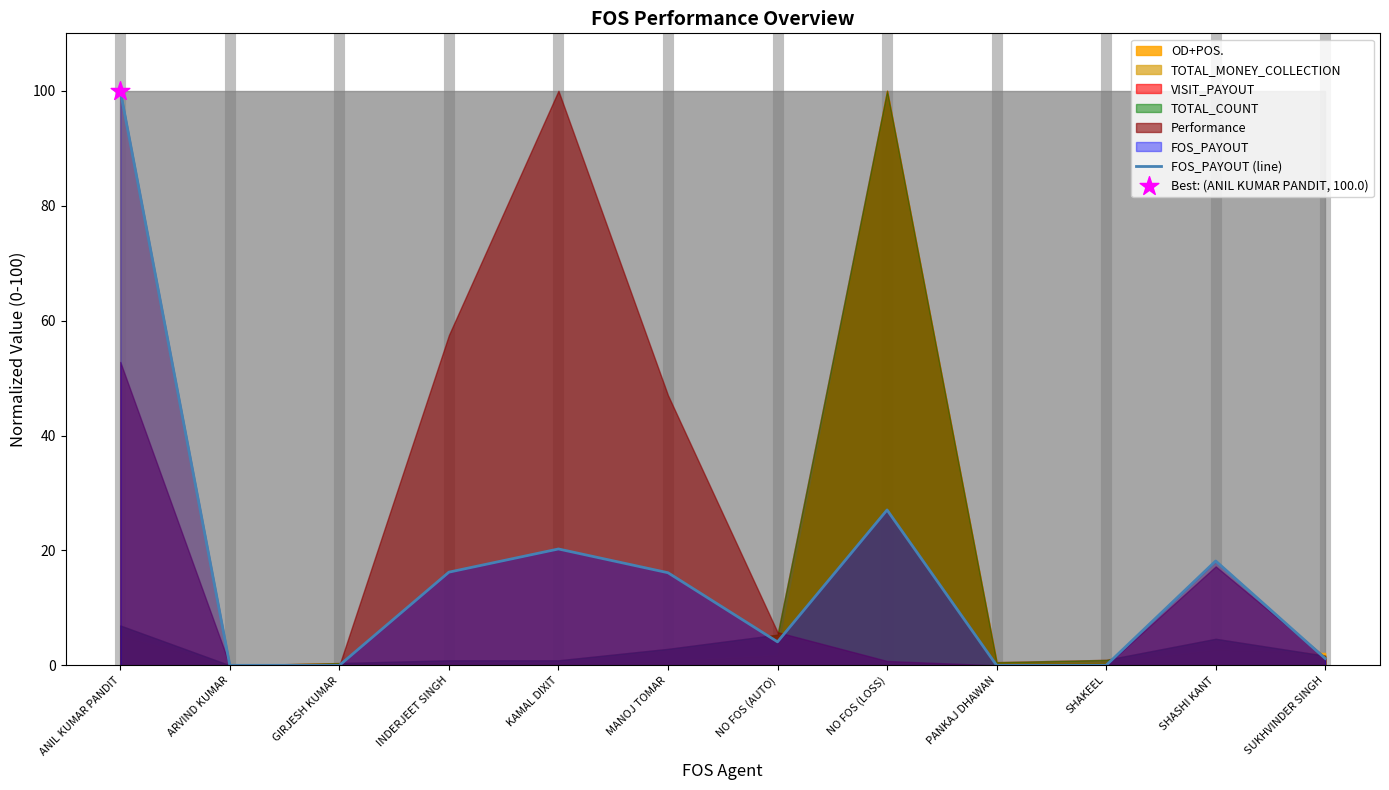

Between ARVIND KUMAR and SUKHVINDER SINGH, which is larger?

SUKHVINDER SINGH